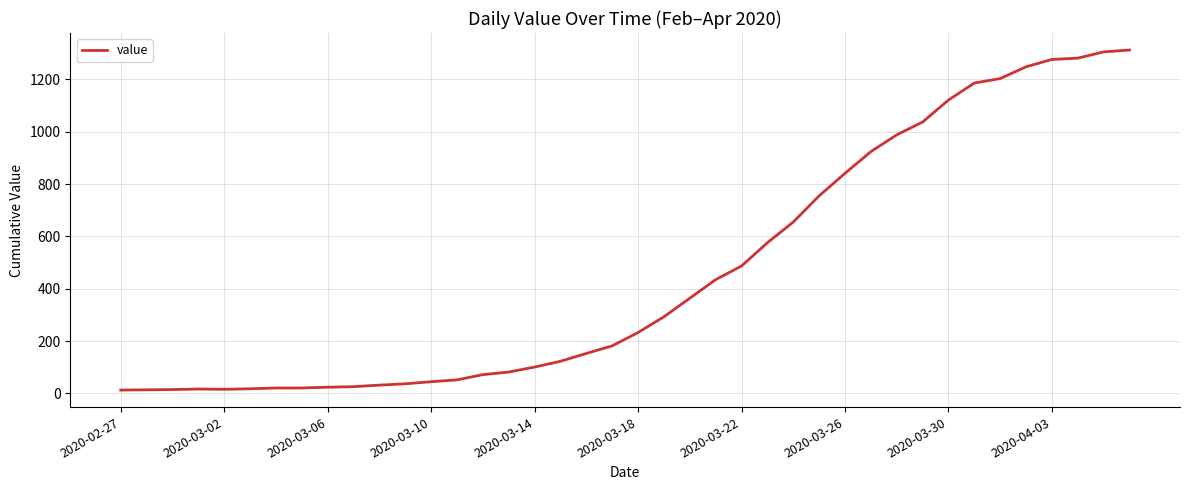

How many categories are shown in the chart?

40